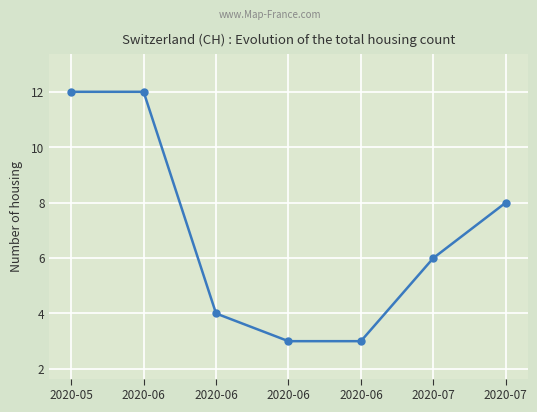

Does the chart have visible grid lines?

Yes